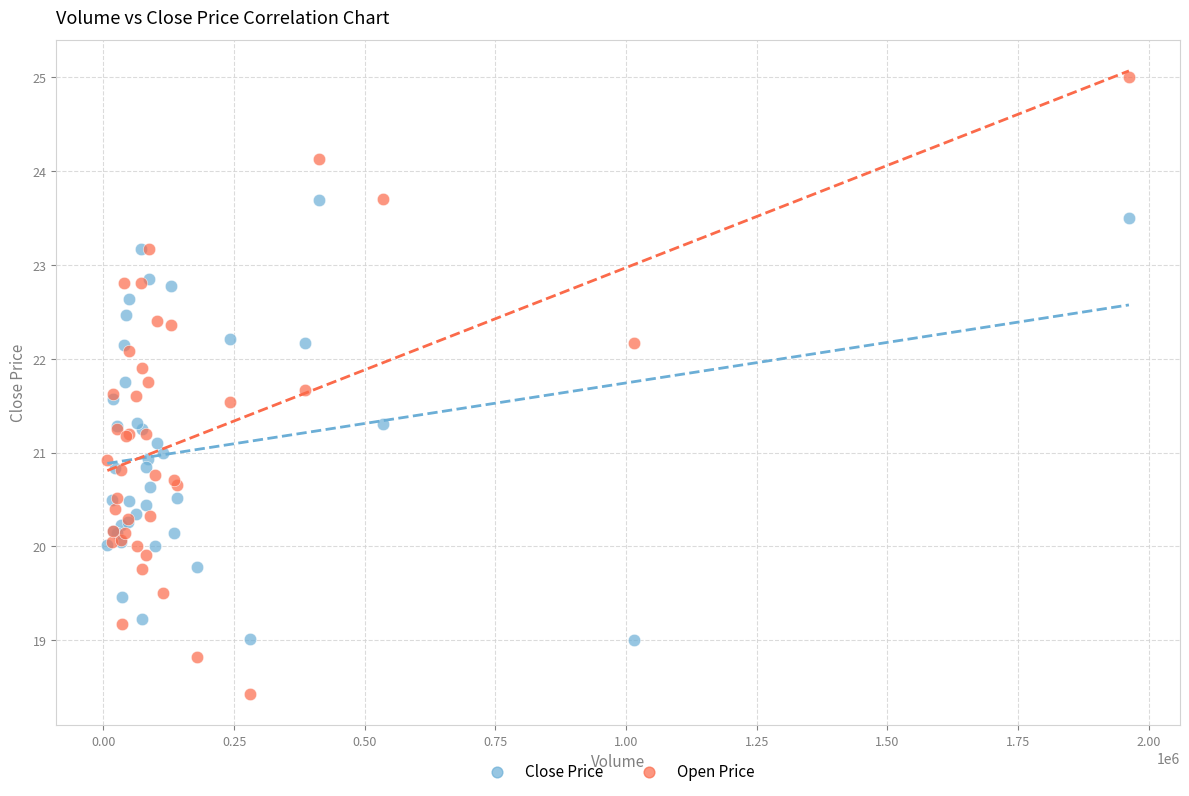

What is the X range (max minus min) for the scatter plot?

1954400.0